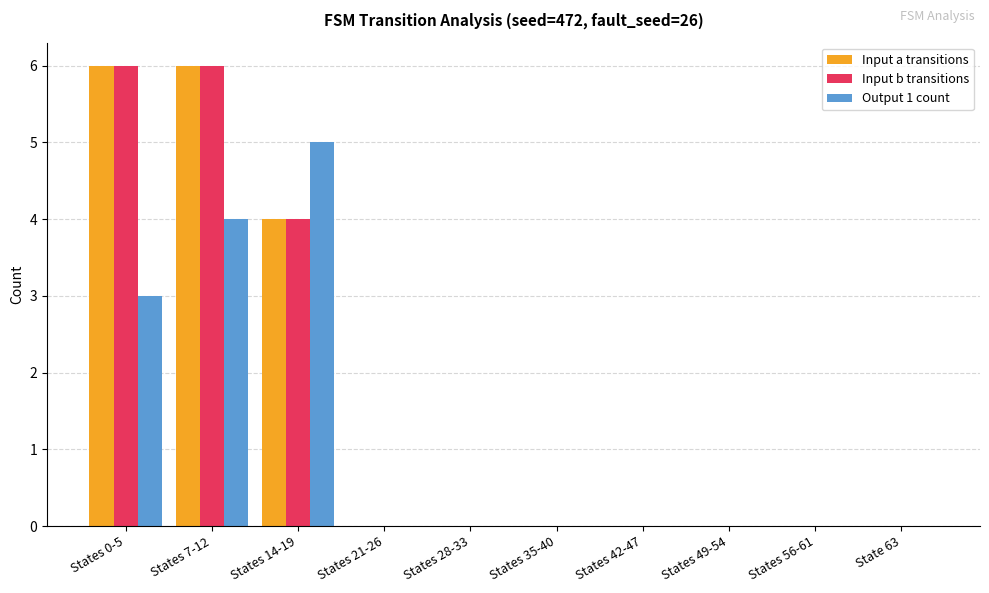

True or false: Input a transitions has a value of 4 at States 56-61.

False